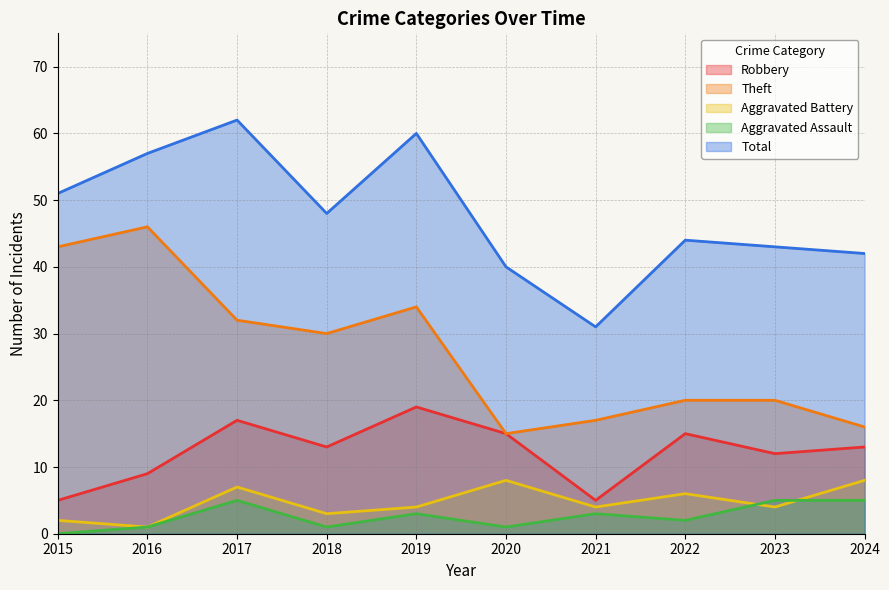

Between which two adjacent categories do Aggravated Battery and Aggravated Assault first intersect?

2022 and 2023